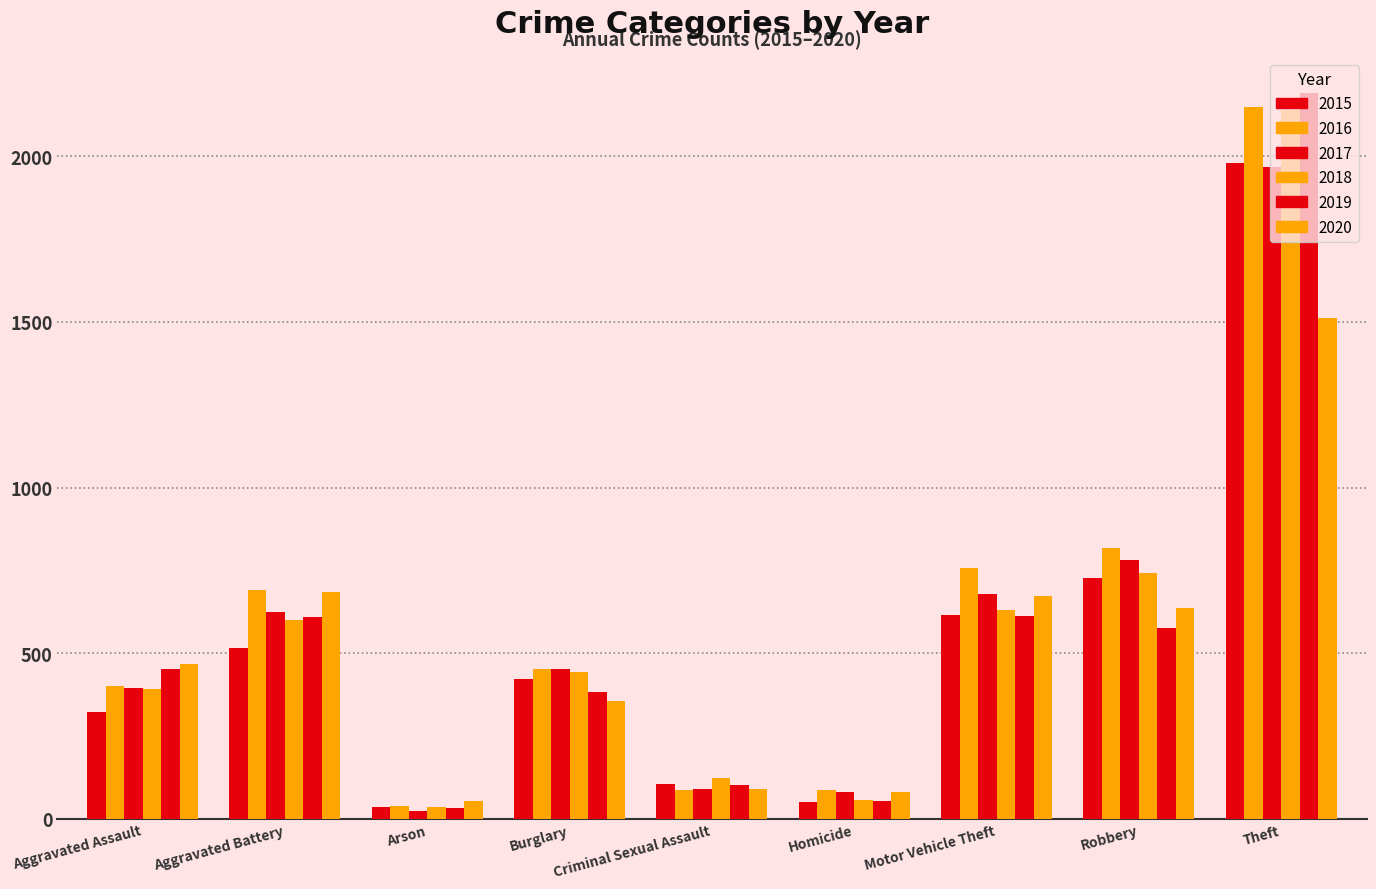

How many bars are there in each group?

6